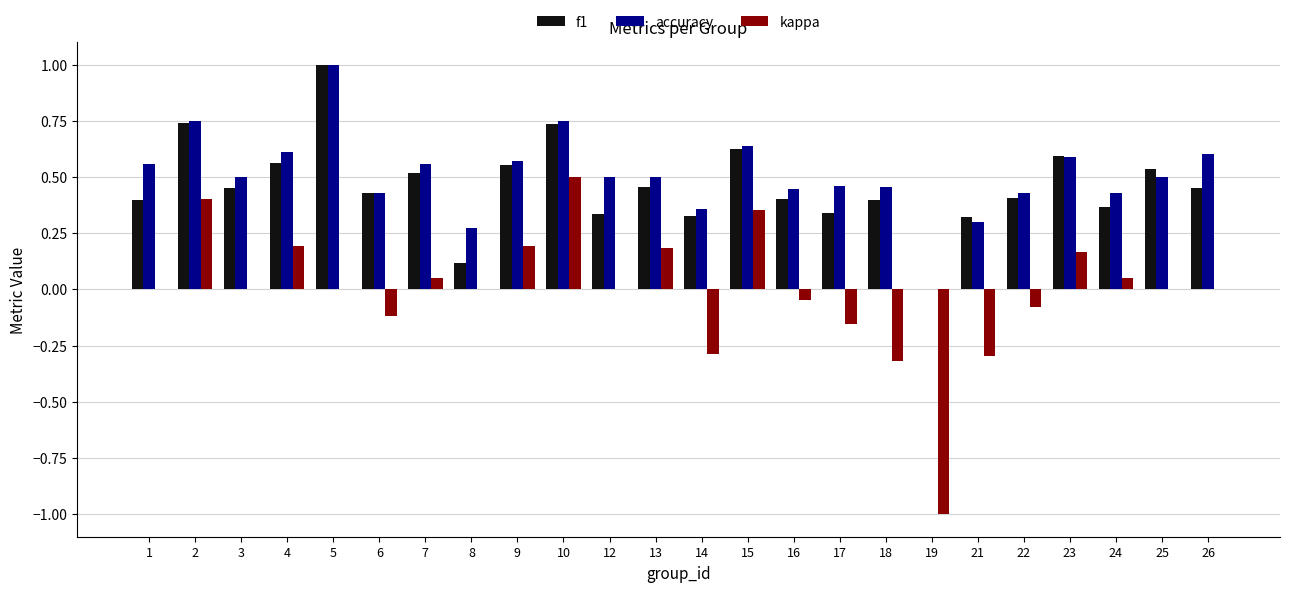

What is the highest value of the accuracy series?

1.0